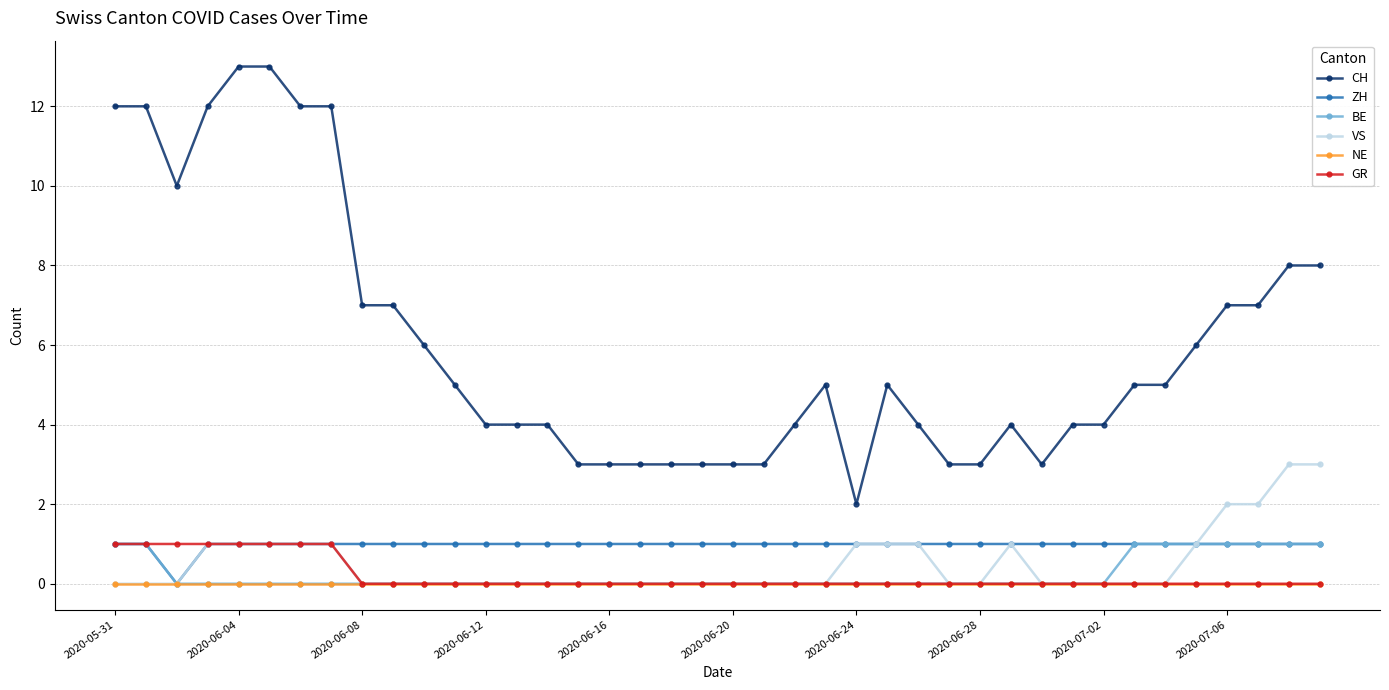

How many data points does each series have?

40